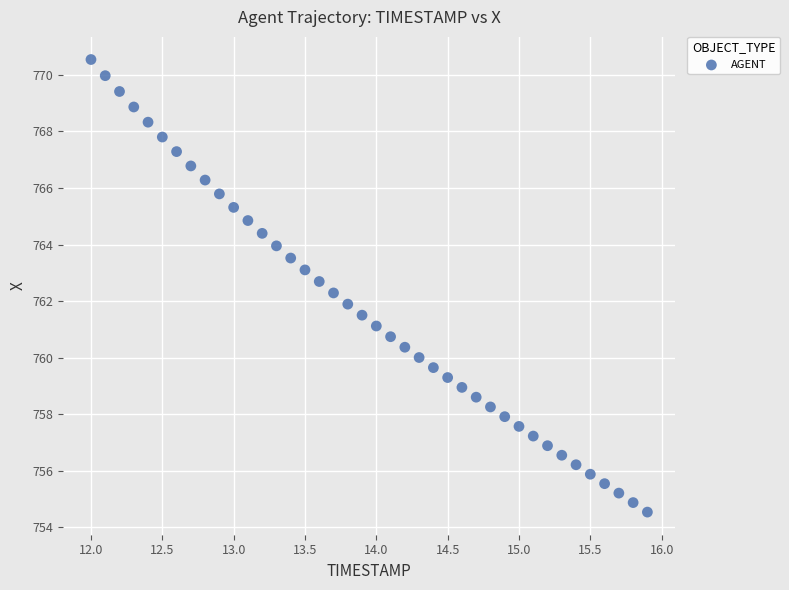

What is the range of X values (max minus min)?

3.9